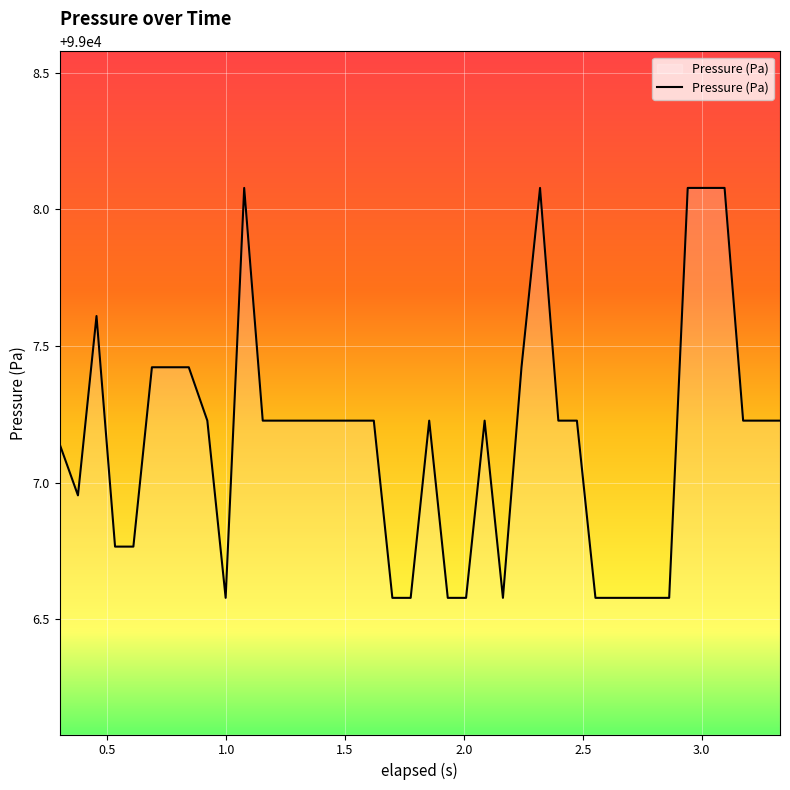

What is the smallest value displayed?

99006.6